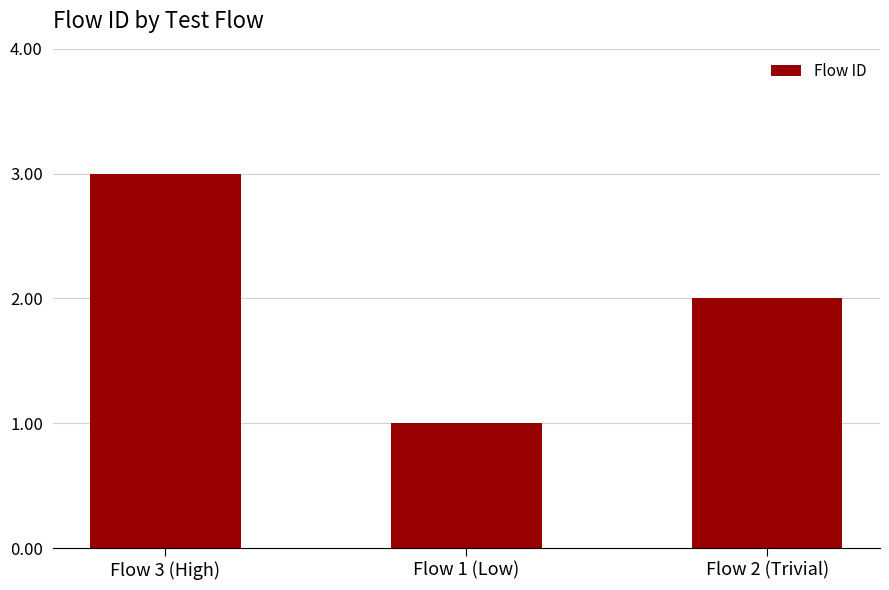

Reading left to right, list all the values displayed in this chart.

3	1	2